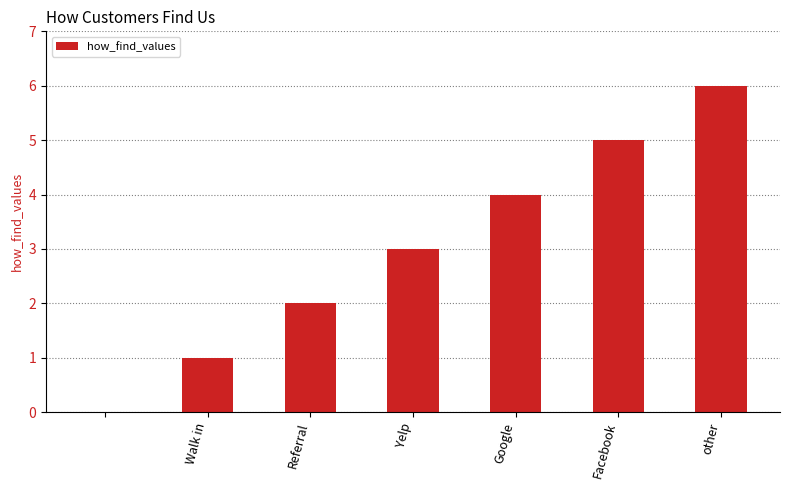

Are the bars horizontal?

No